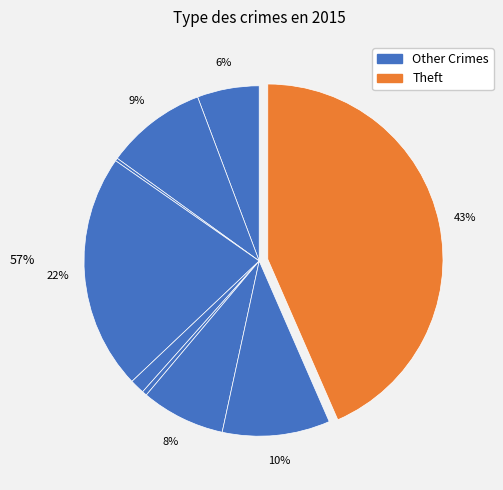

Does any single category account for the majority?

No